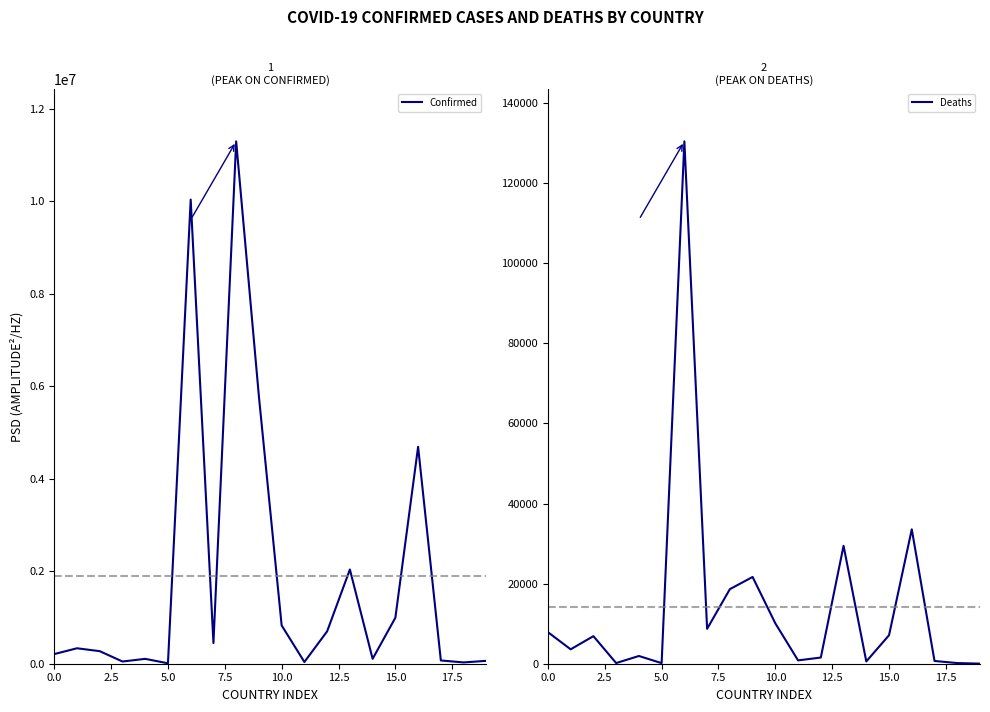

How many lines are shown in the chart?

2